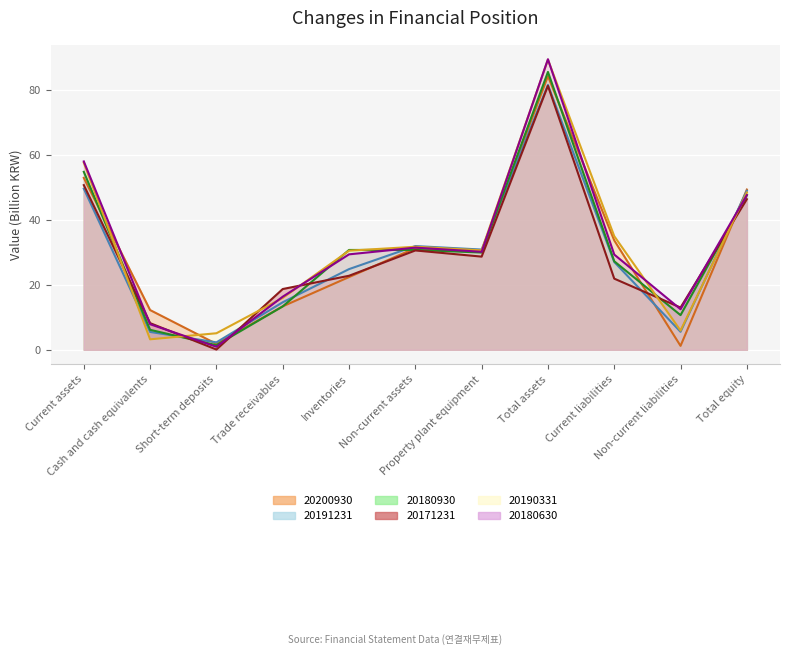

How many intersections are there between 20171231 and 20191231?

5